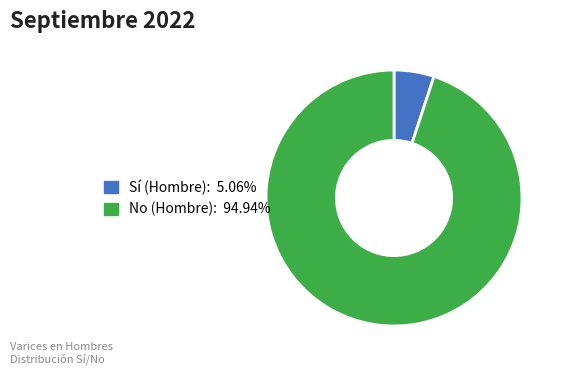

Rank the categories by value from lowest to highest.

Sí (Hombre), No (Hombre)